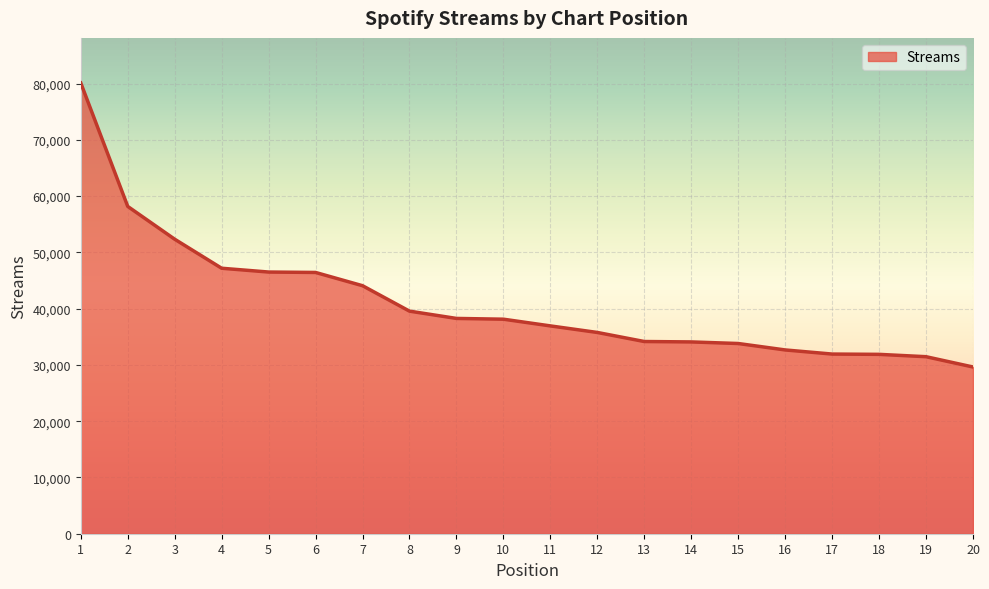

At which label is the value closest to 54865?

3